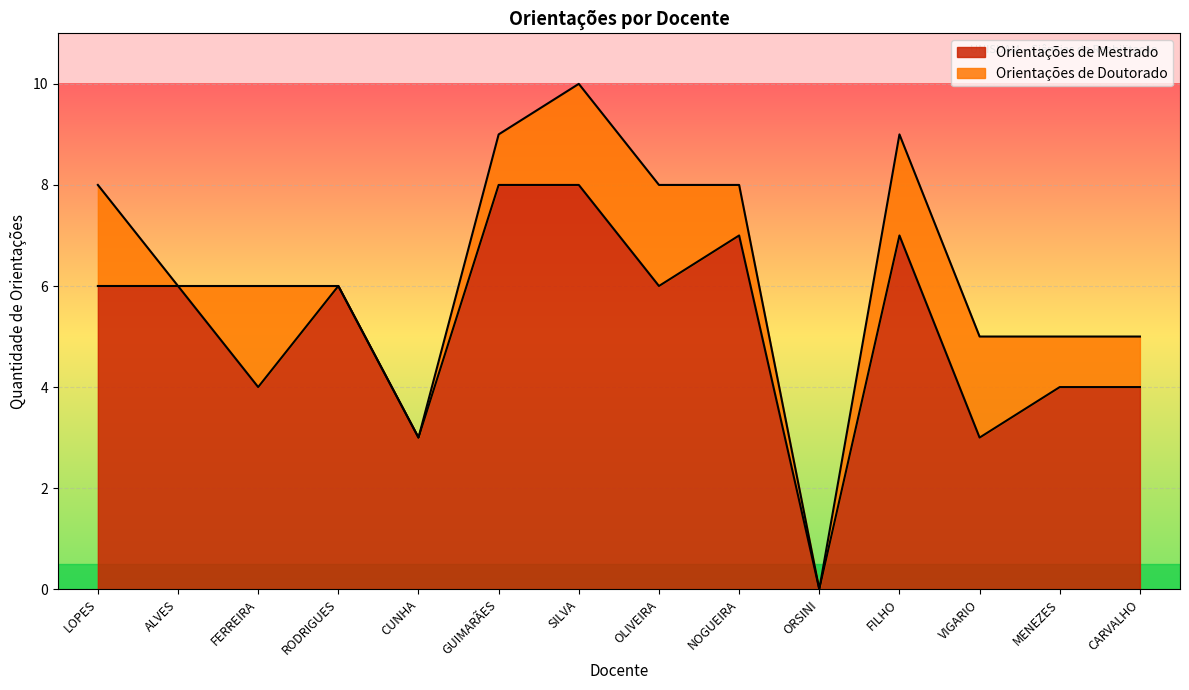

List the labels in order of value, largest first.

GUIMARÃES, SILVA, NOGUEIRA, FILHO, LOPES, ALVES, RODRIGUES, OLIVEIRA, FERREIRA, MENEZES, CARVALHO, CUNHA, VIGARIO, ORSINI